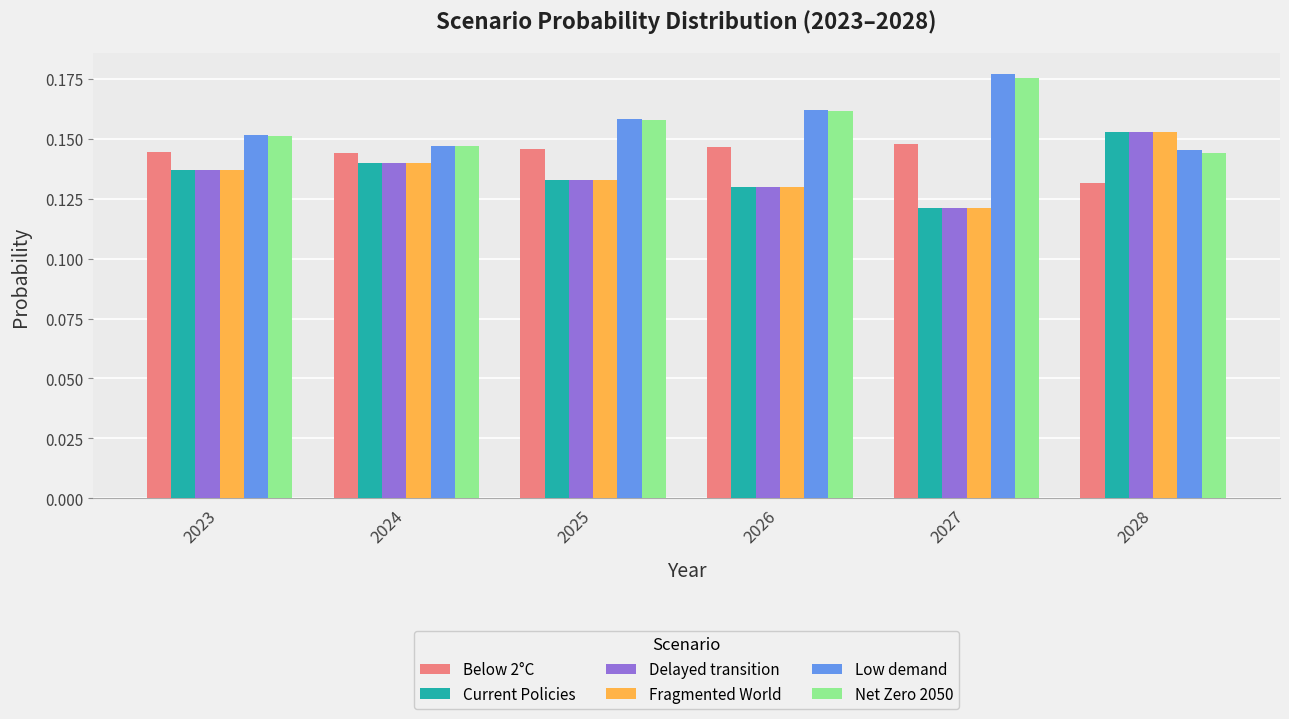

At how many categories does at least one series exceed 0?

6